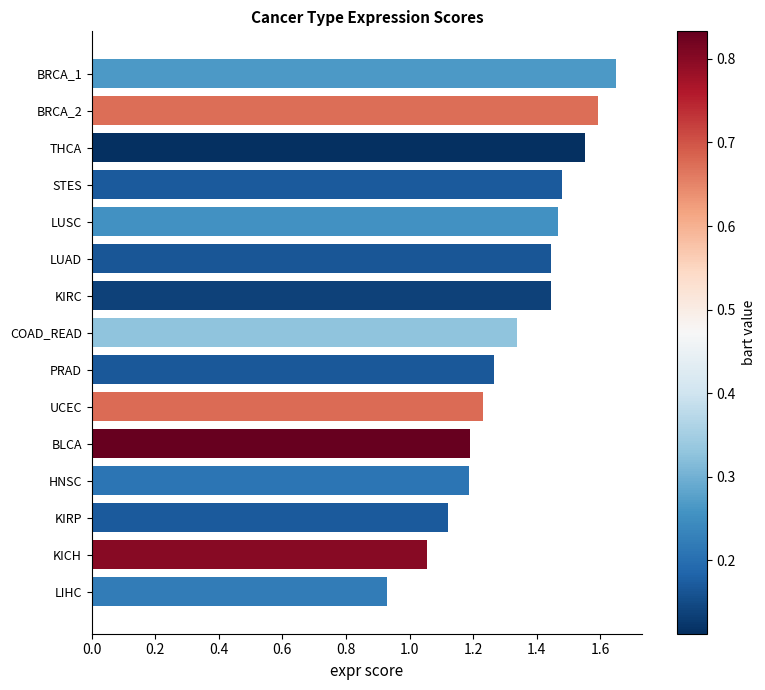

What is the label of the 6th bar from the top?

LUAD